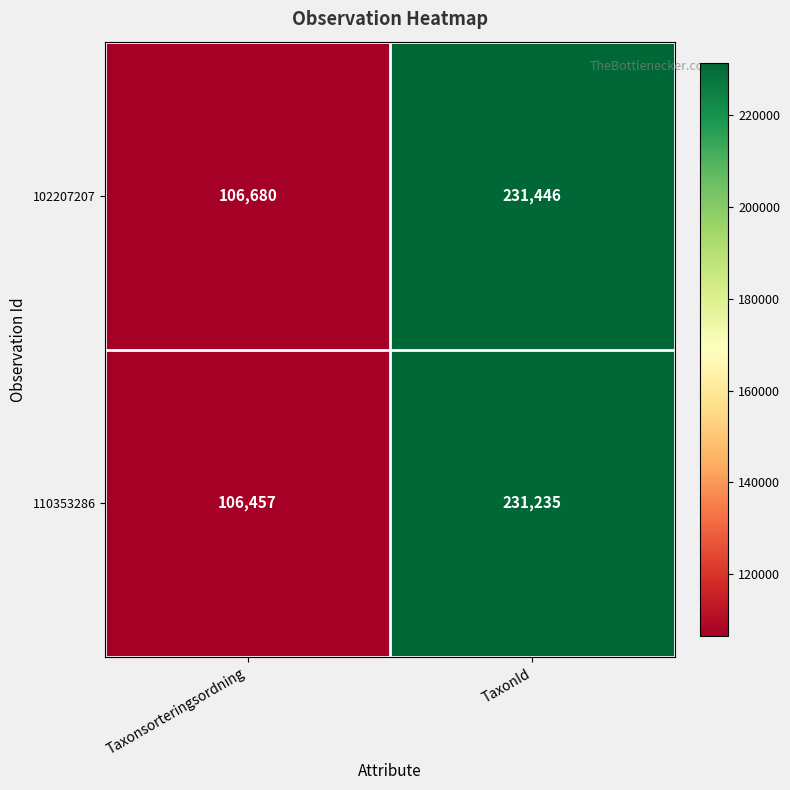

Which series changed the most between Taxonsorteringsordning and TaxonId?

110353286